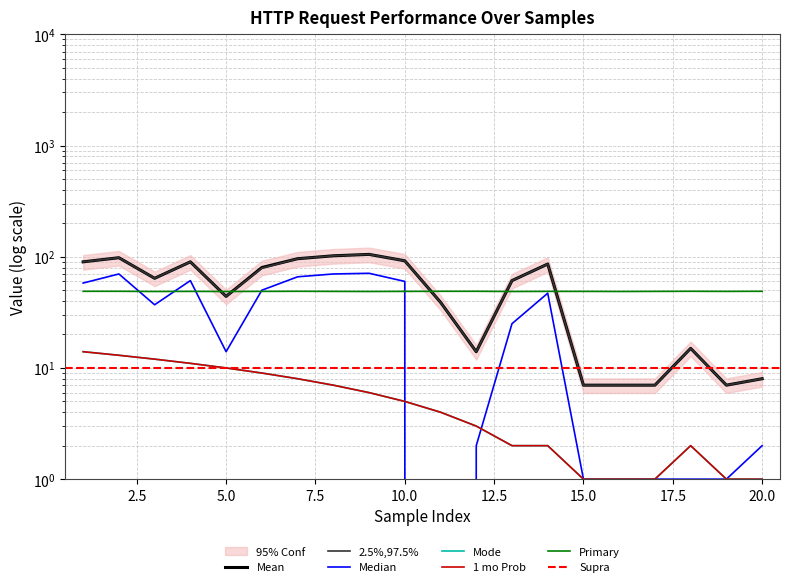

In Connect, how many points are lower than both neighbors (excluding endpoints)?

3